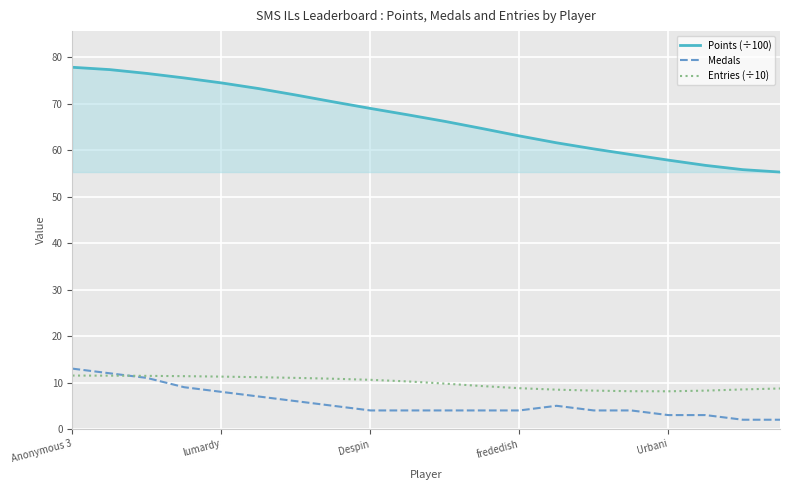

What is the maximum value for Medals?

13.0